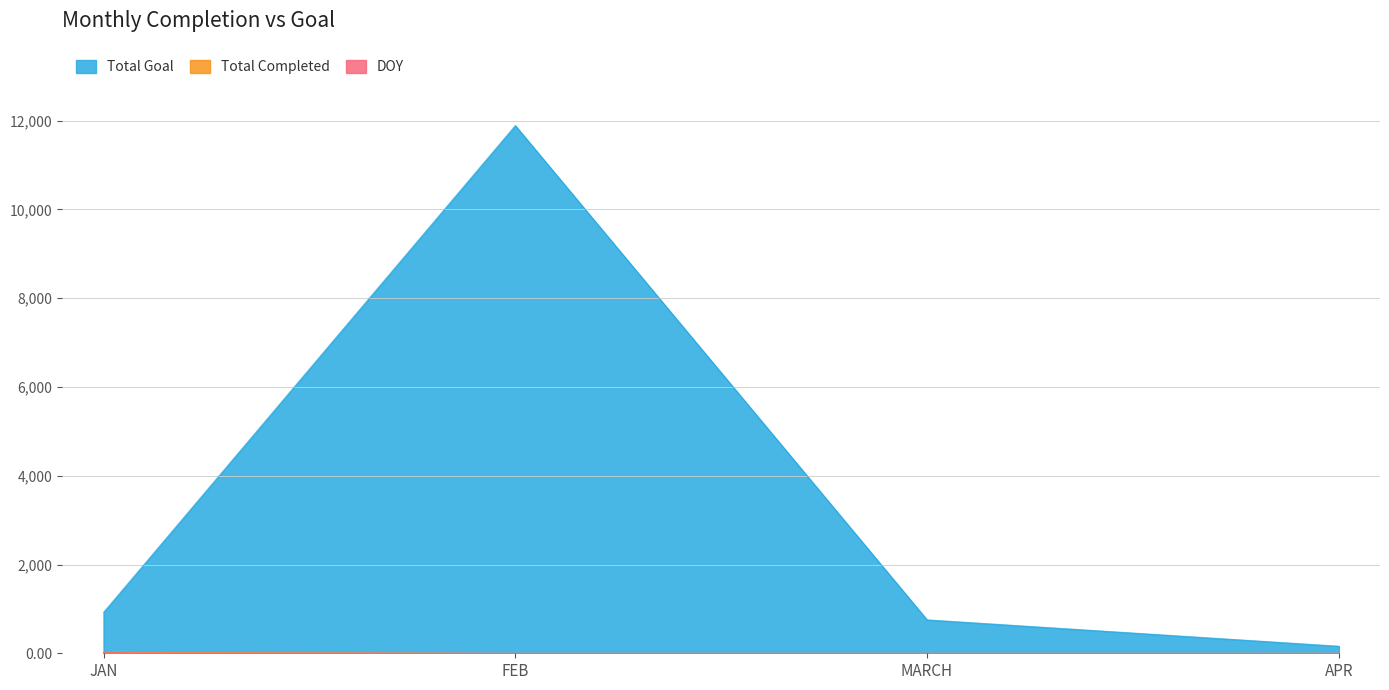

Reading left to right, list all the values displayed in this chart.

Total Goal: JAN=921	FEB=11888	MARCH=753	APR=159
Total Completed: JAN=23	FEB=0	MARCH=0	APR=0
DOY: JAN=15	FEB=0	MARCH=0	APR=0